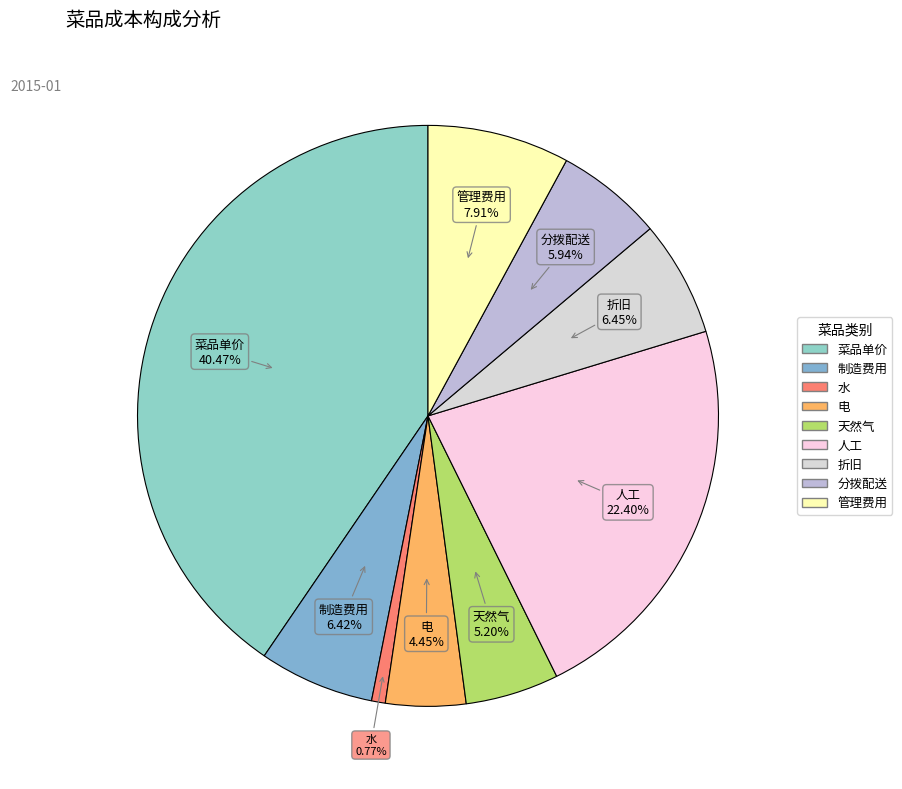

Which category has the biggest portion of the pie?

菜品单价